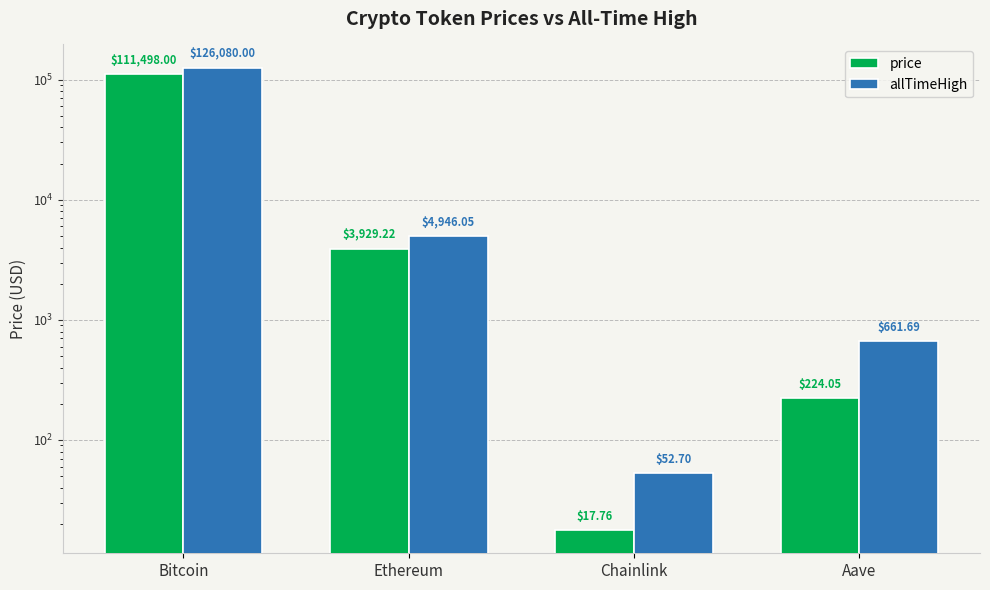

Which series changed the most between Bitcoin and Ethereum?

allTimeHigh